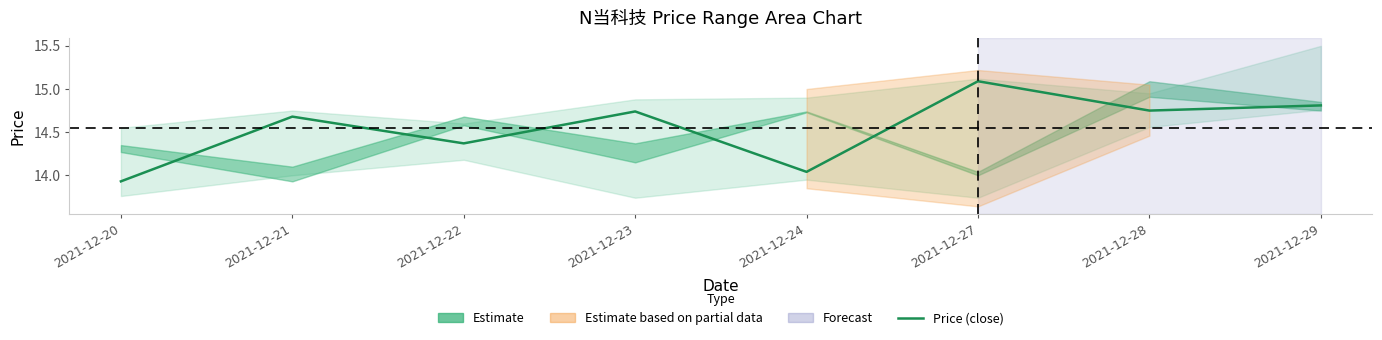

How many categories are shown in the chart?

8